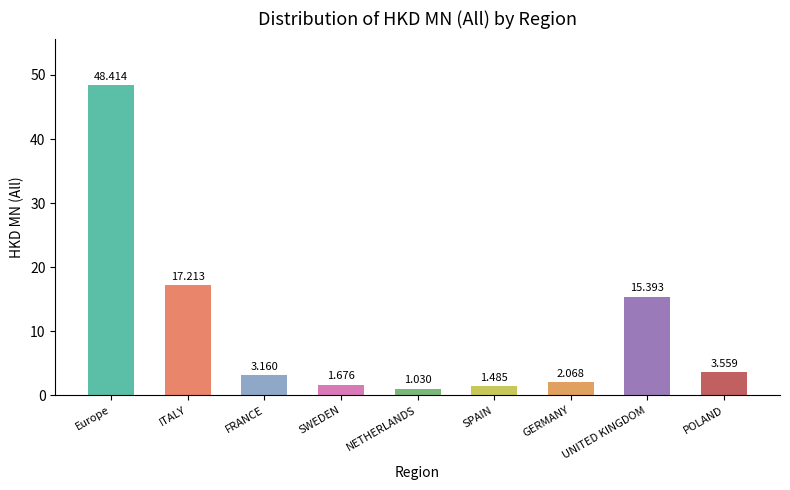

What is the difference between the values at GERMANY and SWEDEN?

0.4